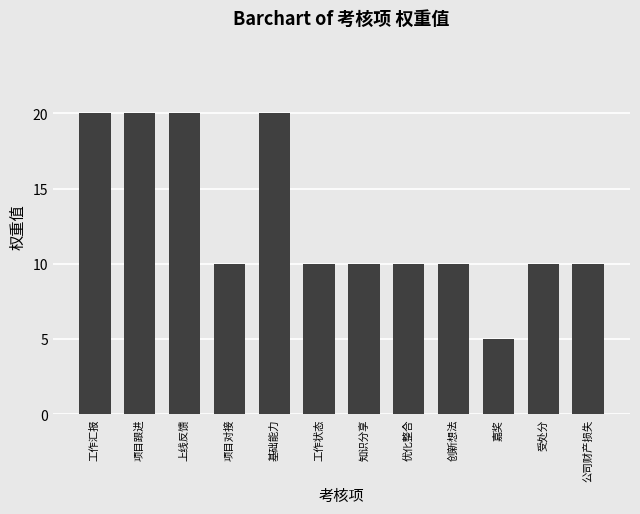

Is it true that the value at 受处分 is 10?

True